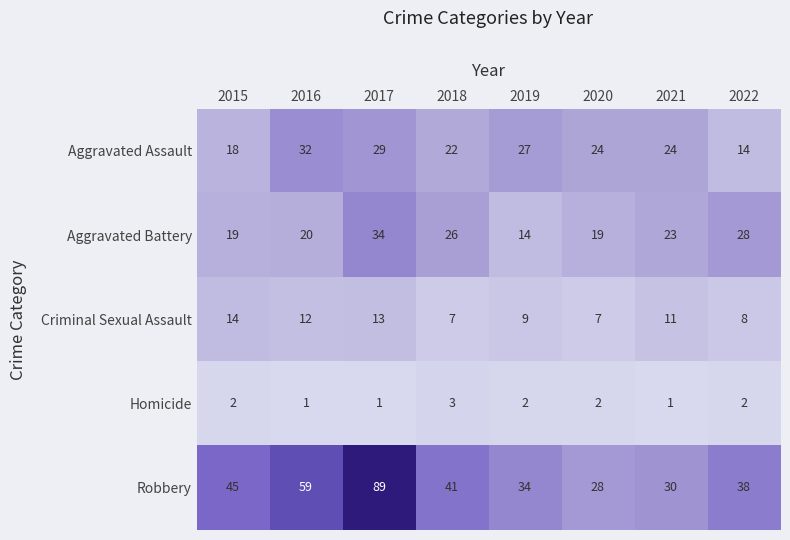

Which series changed the most between 2018 and 2022?

Aggravated Assault